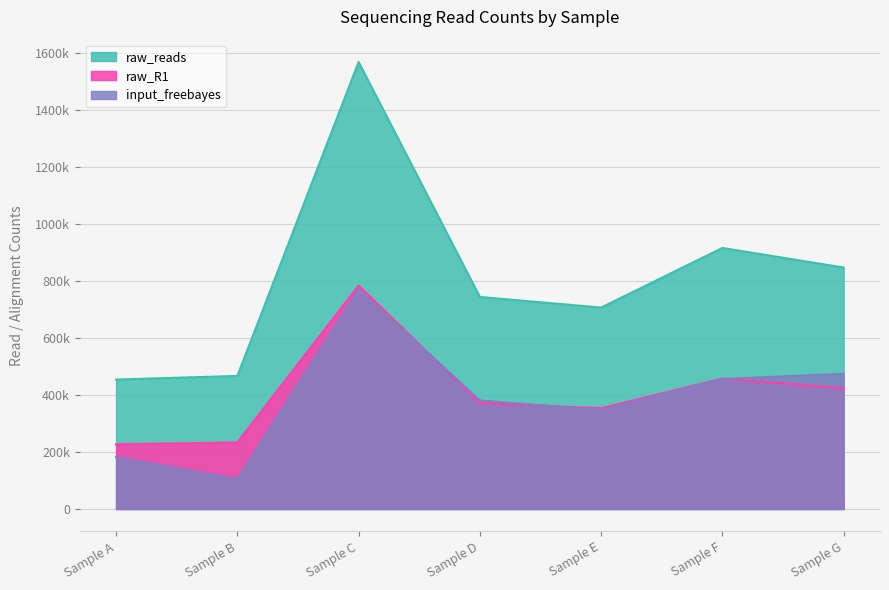

Which series has the largest total across all categories?

raw_reads